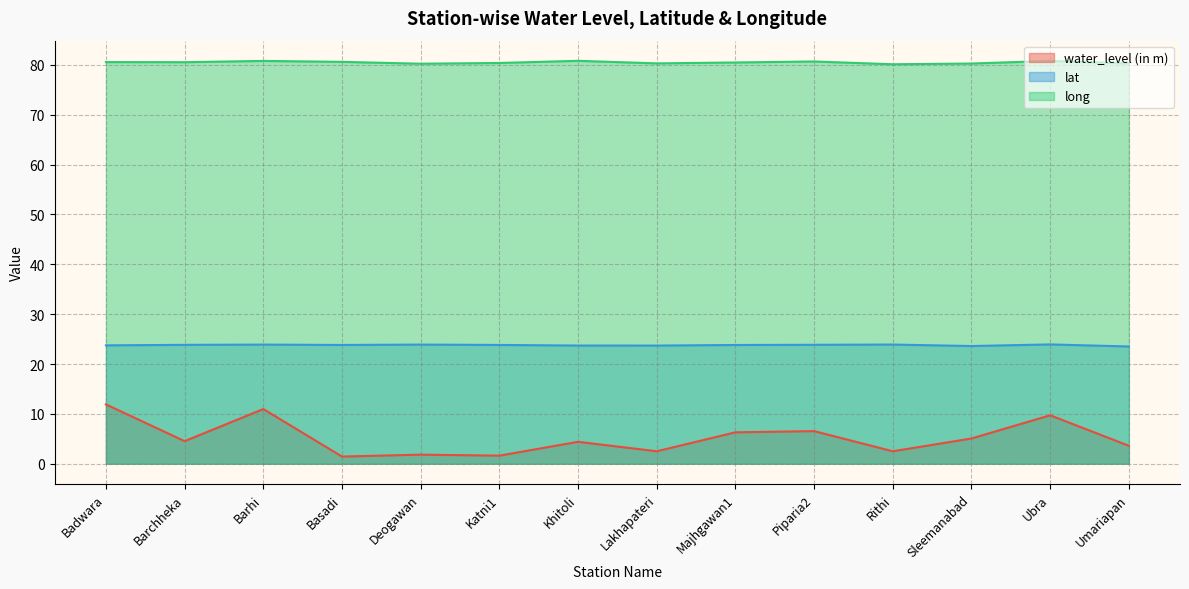

True or false: long and water_level (in m) intersect in this chart.

False